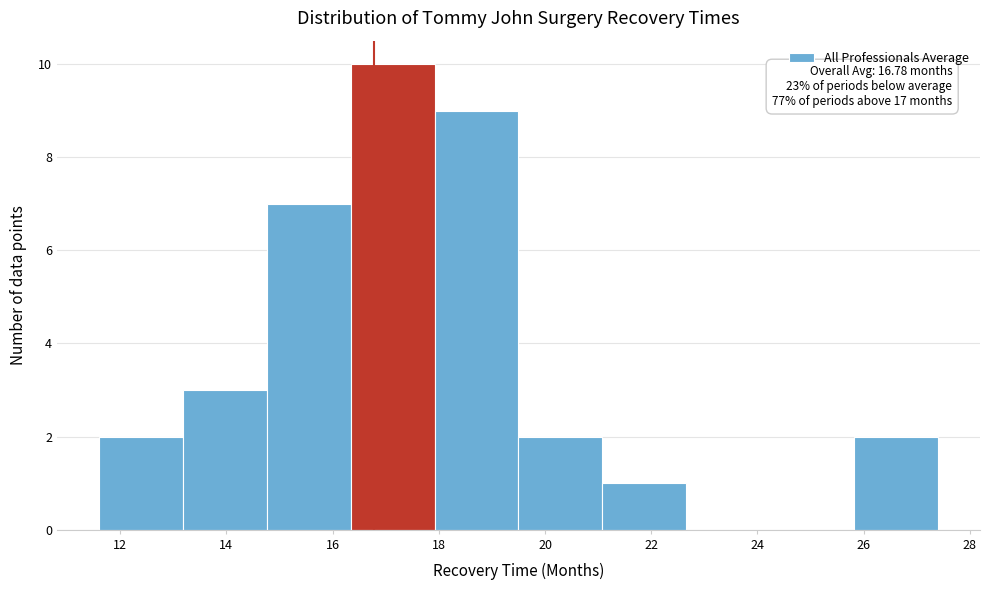

Which range on the x-axis has the tallest bar?

16.34 to 17.92